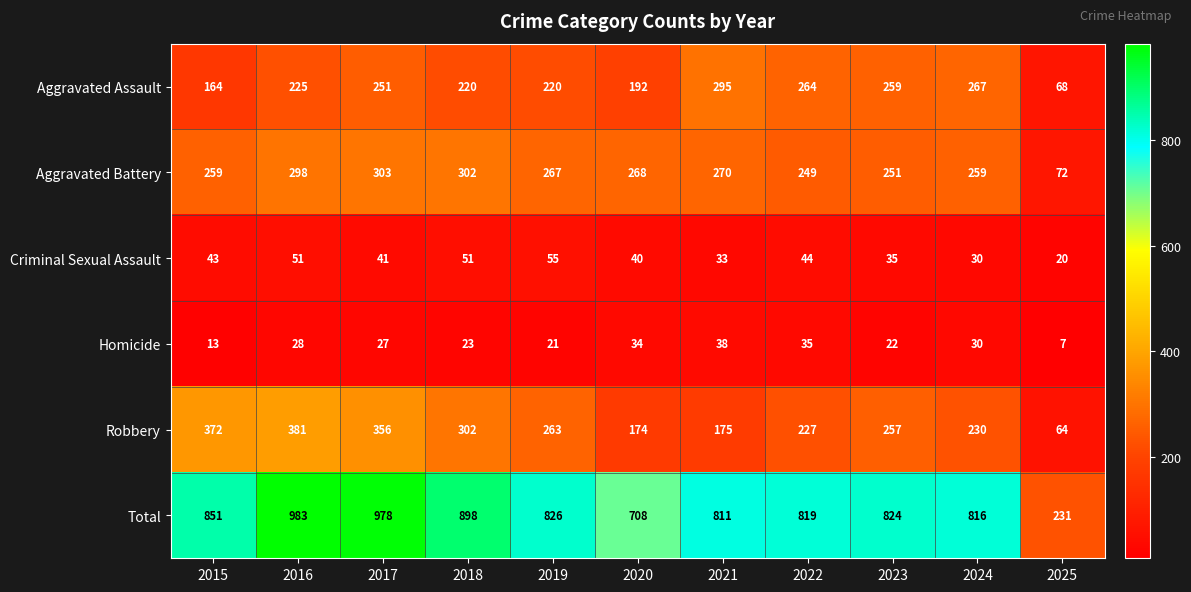

What is the difference between the highest and lowest values at 2017?

951